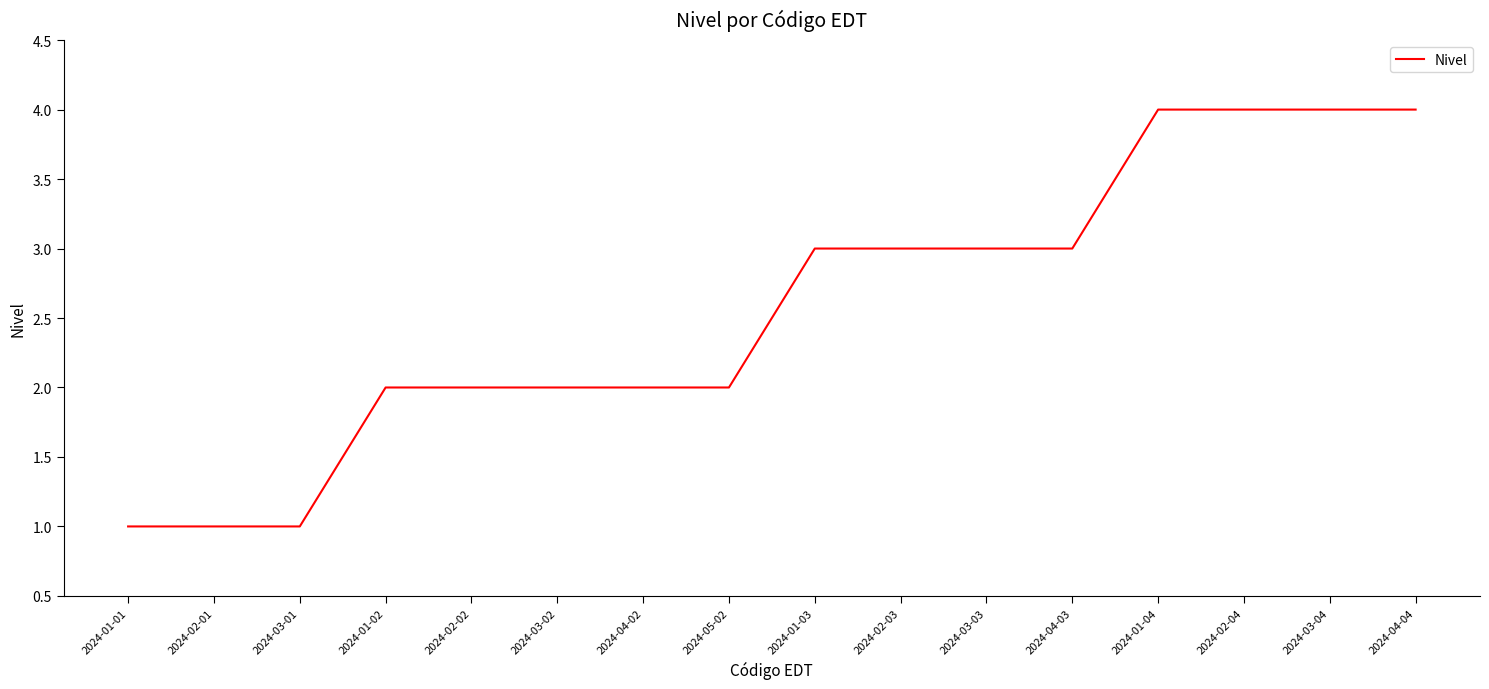

What is the average value?

3